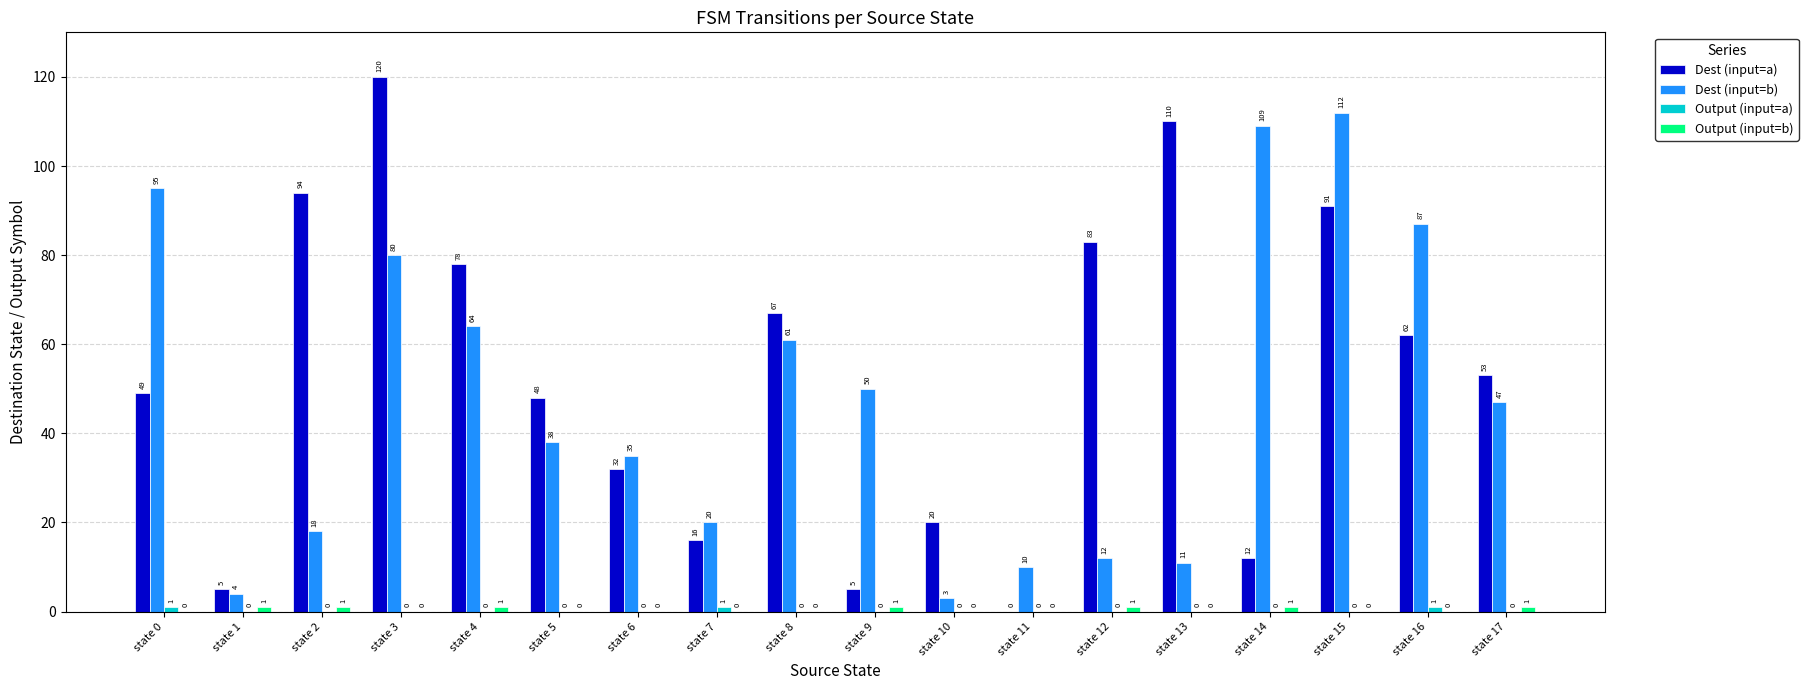

True or false: Dest (input=a) has a value of 83 at state 12.

True